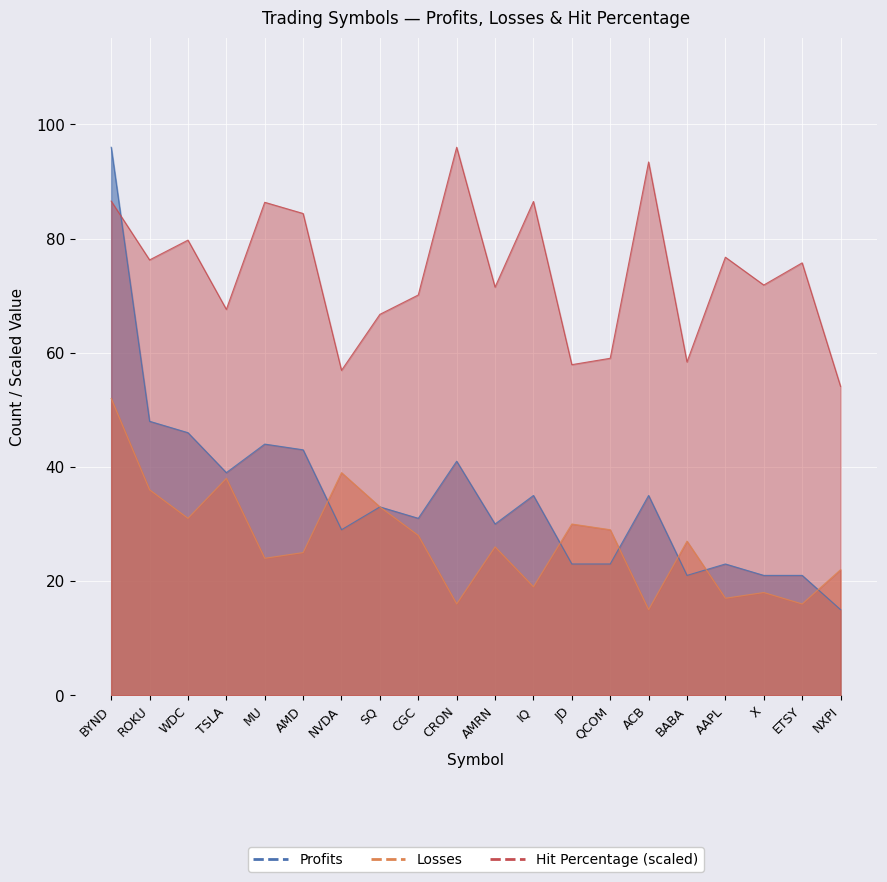

What is the difference between the maximum and minimum values in the Profits series?

81.0